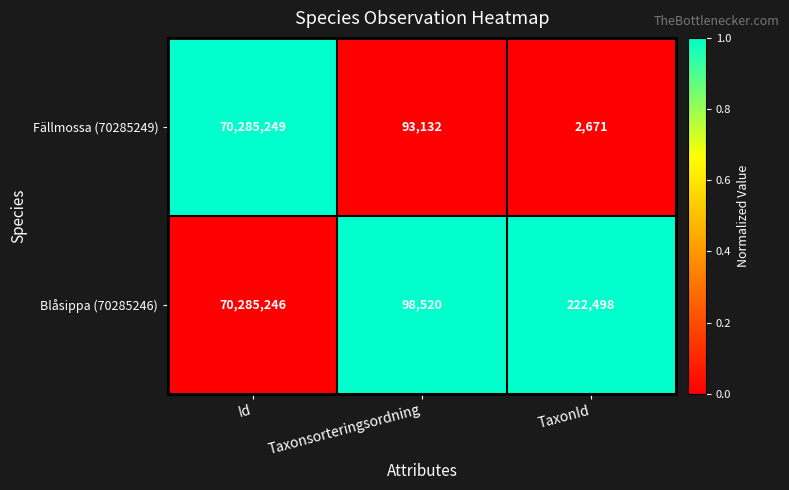

Reading left to right, list all the values displayed in this chart.

Fällmossa (70285249): 70285249	93132	2671
Blåsippa (70285246): 70285246	98520	222498